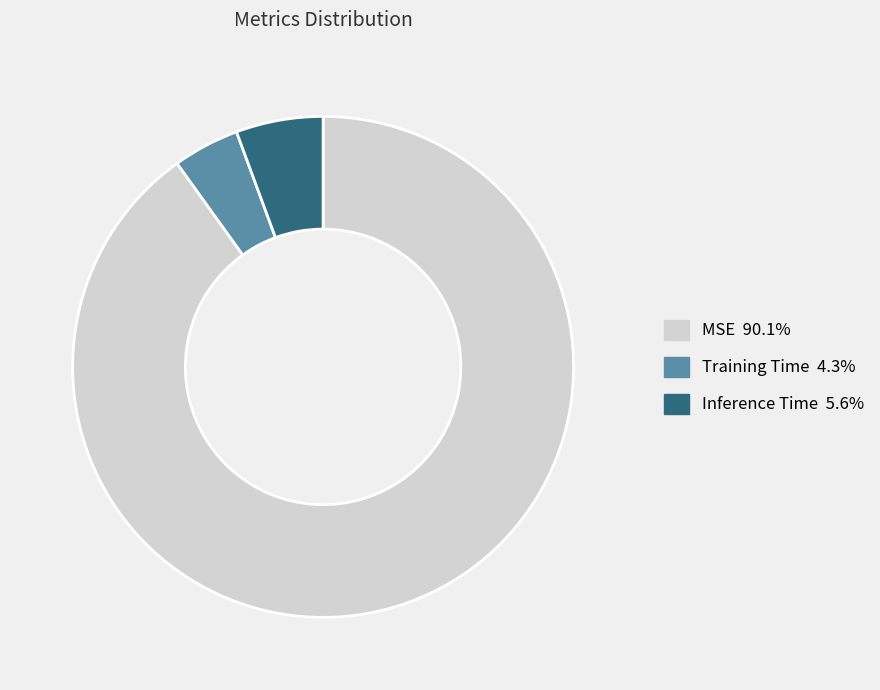

Rank the categories by value from highest to lowest.

MSE, Inference Time, Training Time